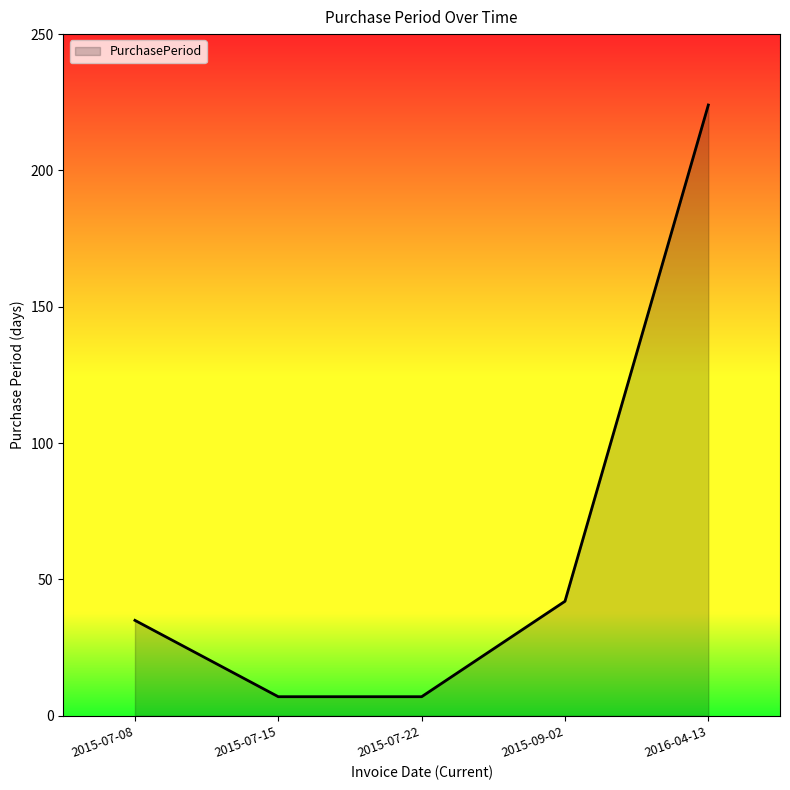

Between 2015-07-08 and 2015-07-22, which is larger?

2015-07-08